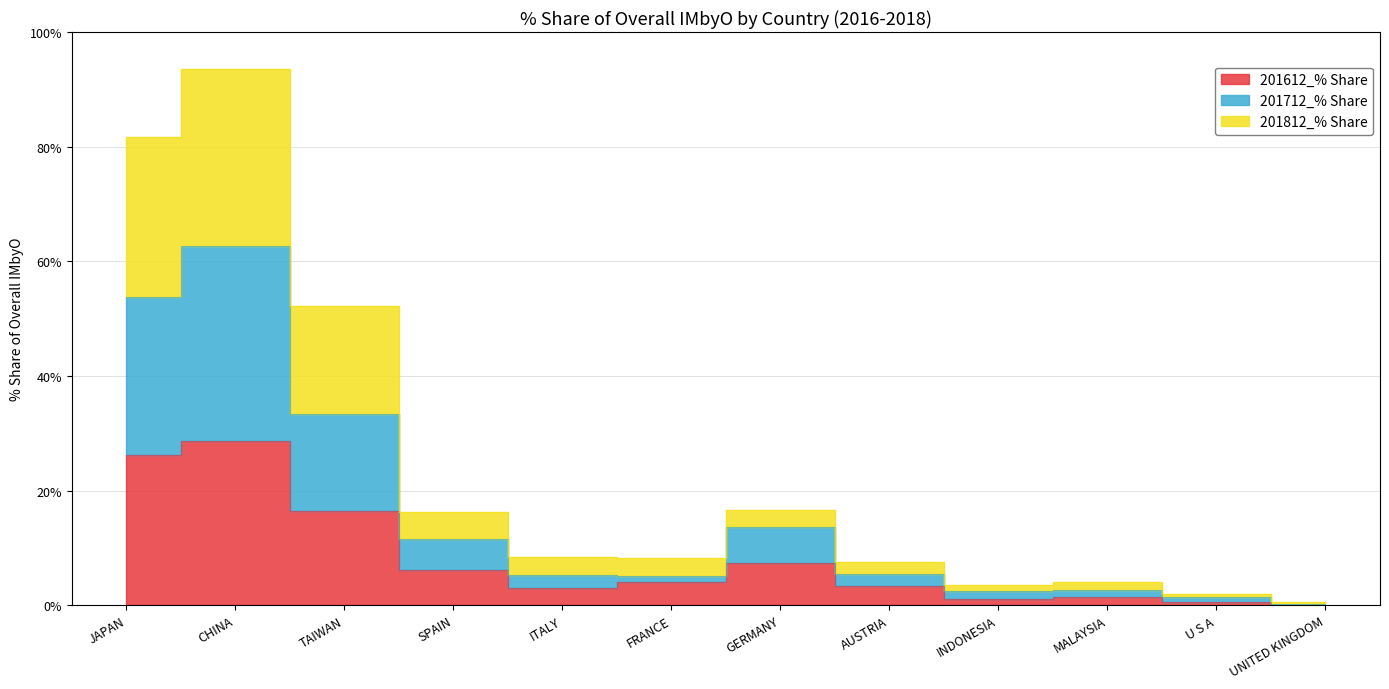

How many lines are shown in the chart?

3